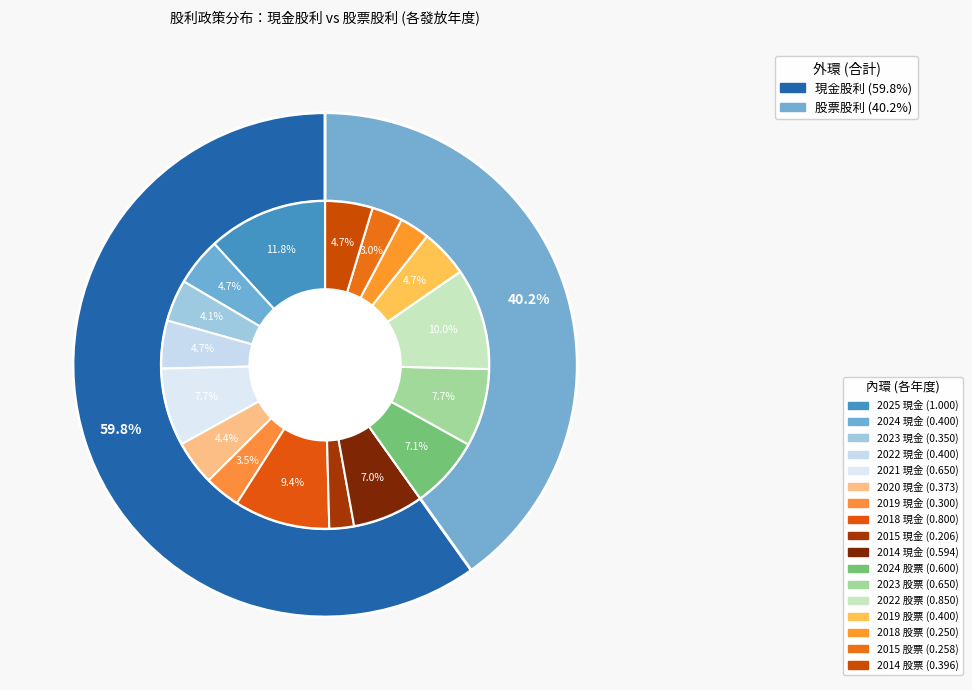

Does 2024 represent more than half of the total?

No